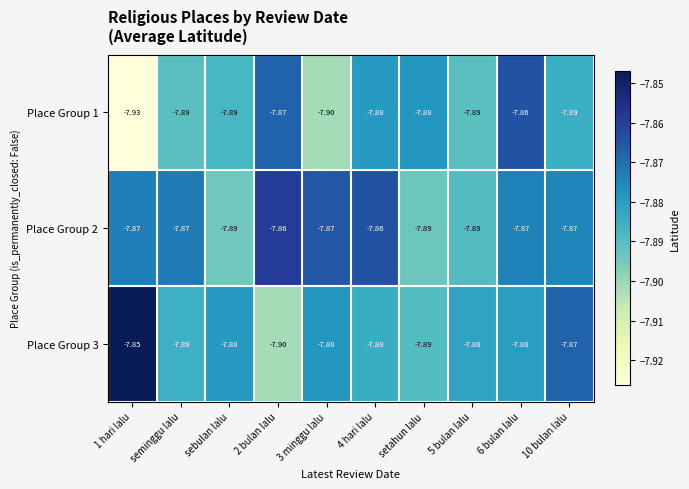

Is the value of Place Group 3 at 4 hari lalu greater than the value of Place Group 2 at seminggu lalu?

No